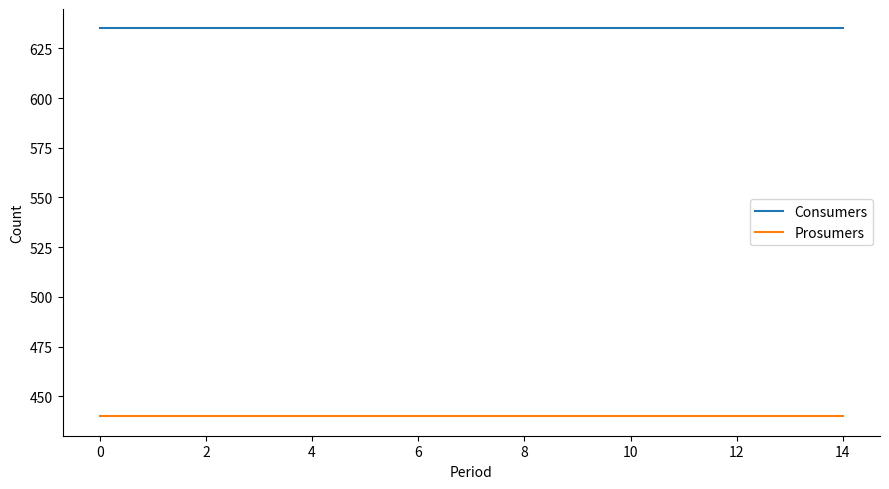

What is the lowest value of the Consumers series?

635